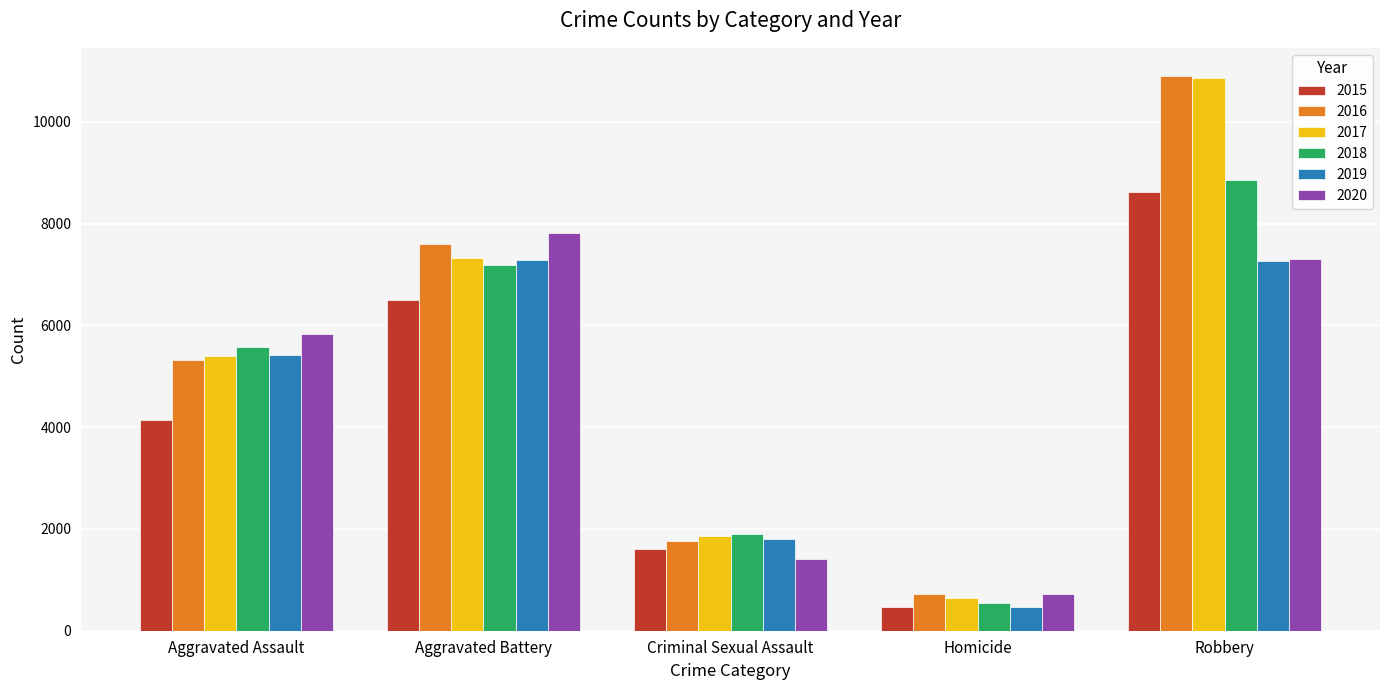

List the labels in order of 2017 value, smallest first.

Homicide, Criminal Sexual Assault, Aggravated Assault, Aggravated Battery, Robbery